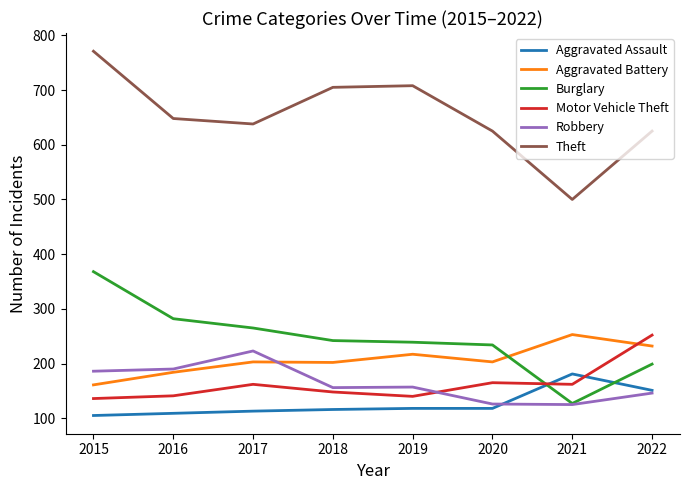

Which series has the largest total across all categories?

Theft